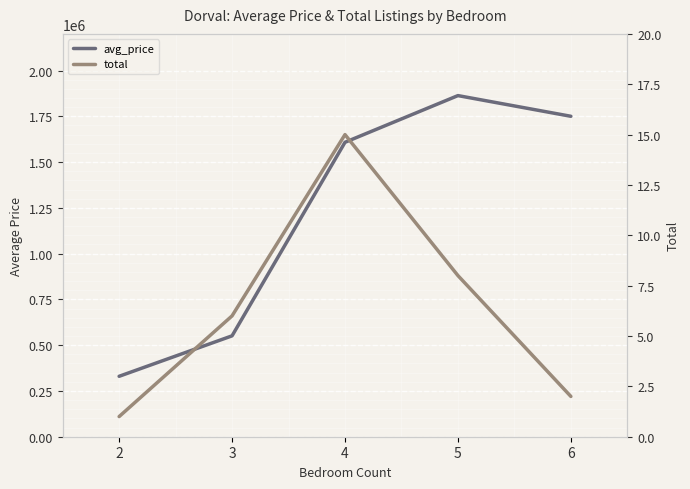

Between 2 and 3, which is larger?

3